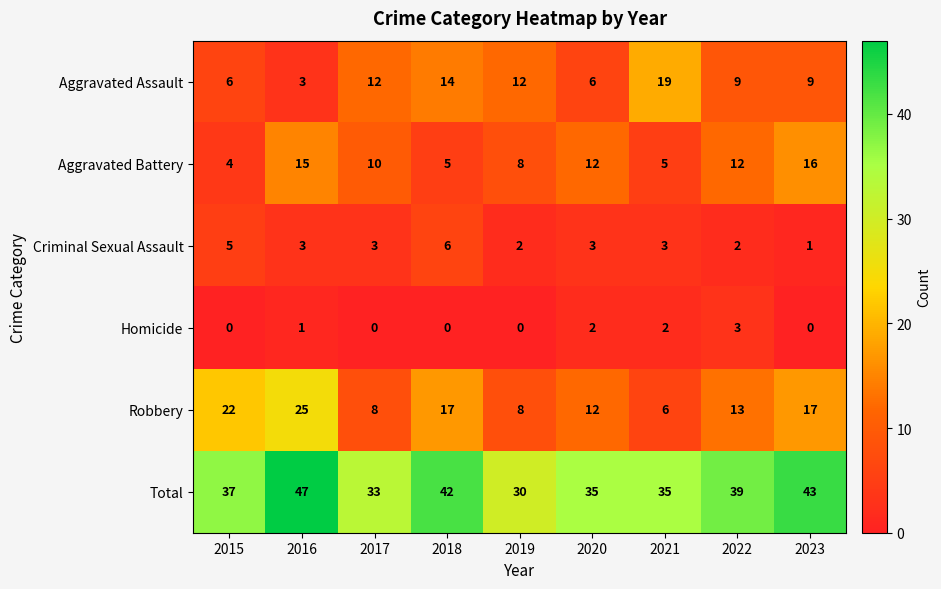

What value does the Total series have at 2021, to the nearest 10?

40